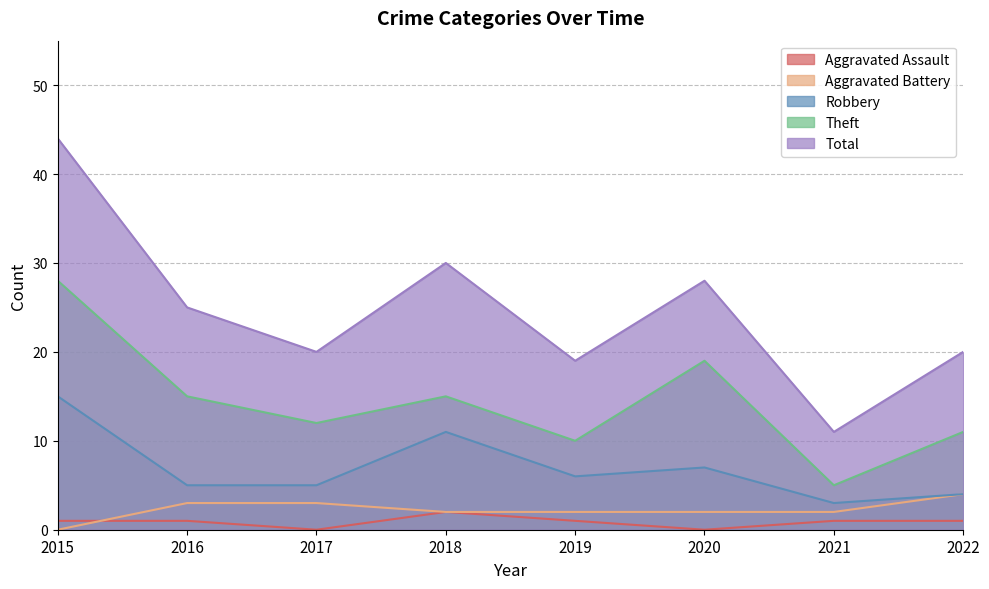

What is the average value of the Robbery series?

7